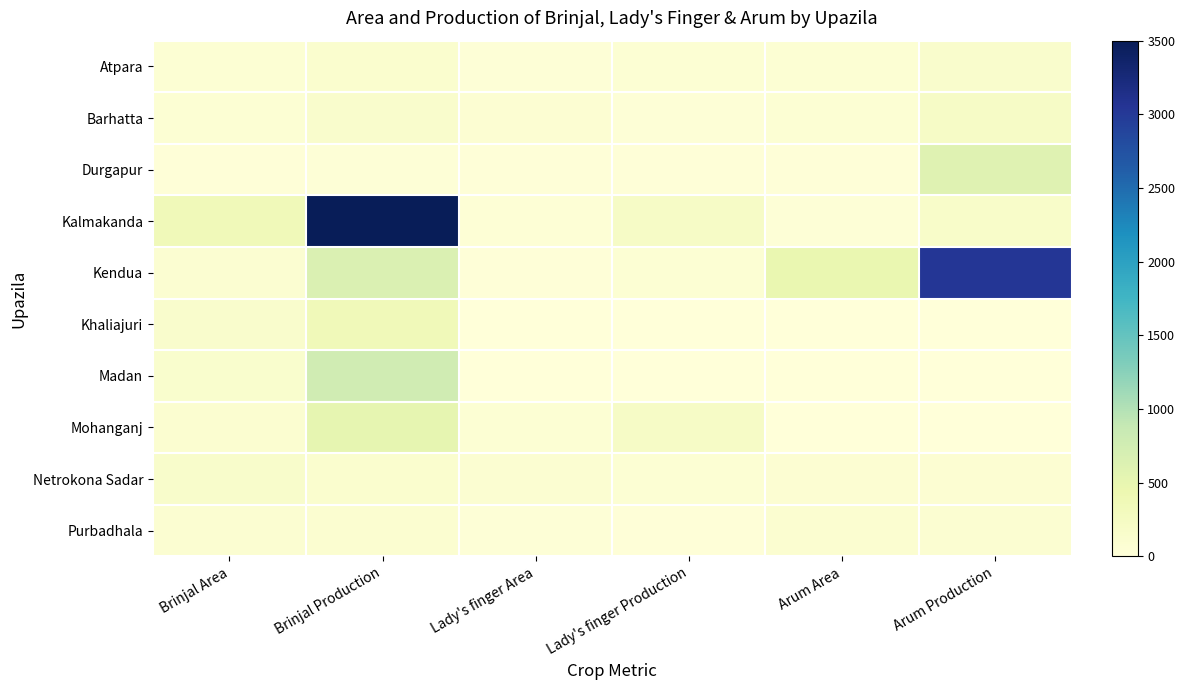

Reading right to left, what are all the values shown in this chart?

Atpara: Arum Production=138	Arum Area=59	Lady's finger Production=61	Lady's finger Area=37	Brinjal Production=120	Brinjal Area=68
Barhatta: Arum Production=208	Arum Area=61	Lady's finger Production=30	Lady's finger Area=78	Brinjal Production=138	Brinjal Area=55
Durgapur: Arum Production=592	Arum Area=19	Lady's finger Production=27	Lady's finger Area=16	Brinjal Production=33	Brinjal Area=25
Kalmakanda: Arum Production=175	Arum Area=30	Lady's finger Production=210	Lady's finger Area=50	Brinjal Production=3500	Brinjal Area=346
Kendua: Arum Production=3028	Arum Area=474	Lady's finger Production=57	Lady's finger Area=24	Brinjal Production=656	Brinjal Area=93
Khaliajuri: Arum Production=0	Arum Area=0	Lady's finger Production=0	Lady's finger Area=0	Brinjal Production=350	Brinjal Area=140
Madan: Arum Production=0	Arum Area=0	Lady's finger Production=0	Lady's finger Area=0	Brinjal Production=770	Brinjal Area=136
Mohanganj: Arum Production=12	Arum Area=4	Lady's finger Production=213	Lady's finger Area=63	Brinjal Production=507	Brinjal Area=98
Netrokona Sadar: Arum Production=78	Arum Area=79	Lady's finger Production=55	Lady's finger Area=84	Brinjal Production=115	Brinjal Area=153
Purbadhala: Arum Production=85	Arum Area=103	Lady's finger Production=26	Lady's finger Area=38	Brinjal Production=107	Brinjal Area=84